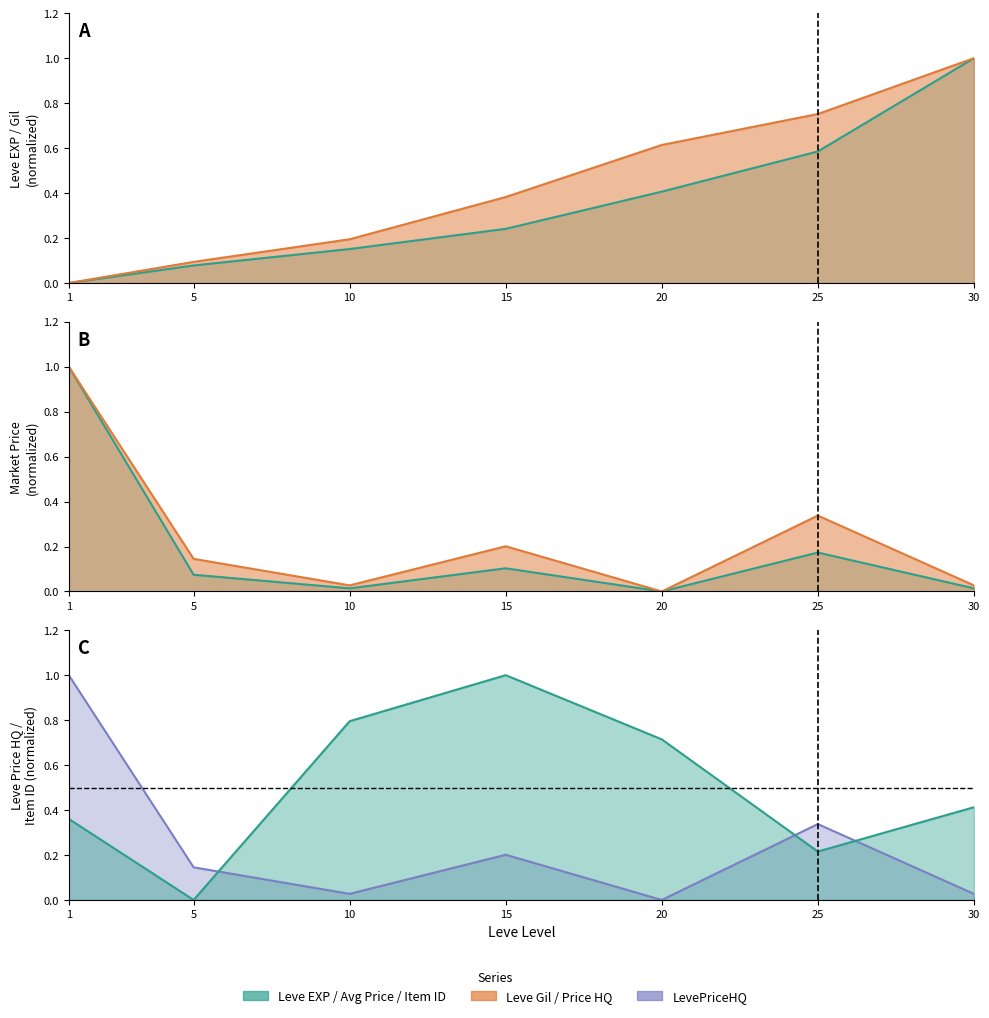

How many values in LevePriceHQ are above zero?

6